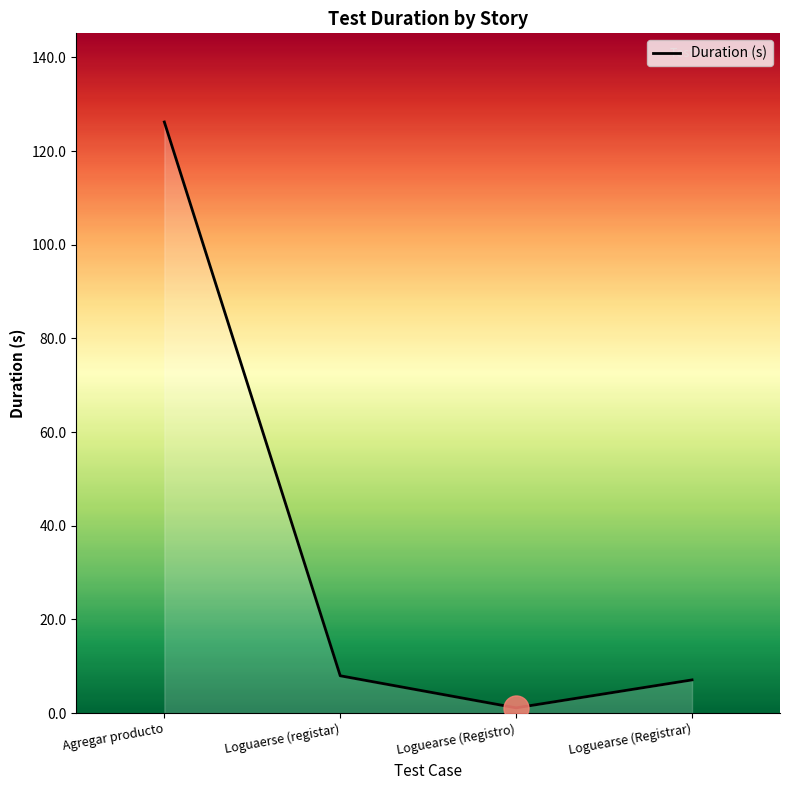

The chart shows a value of 14.3 at Loguaerse (registar). True or false?

False